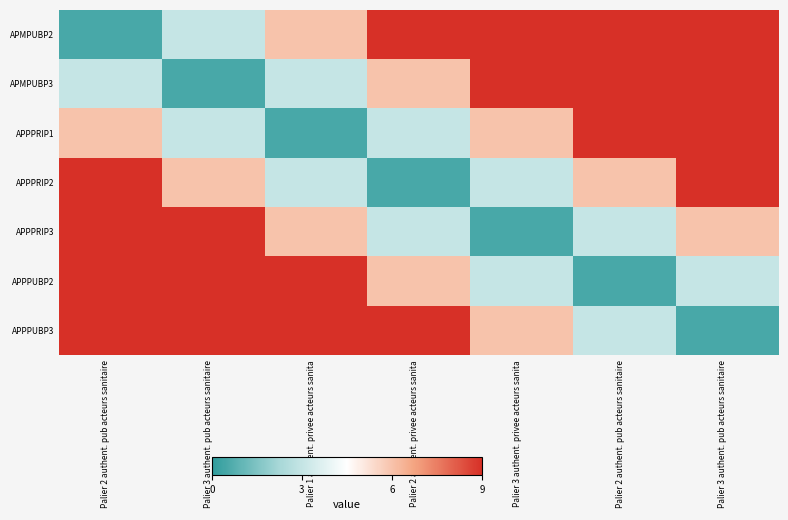

At how many categories does at least one series exceed 2?

7